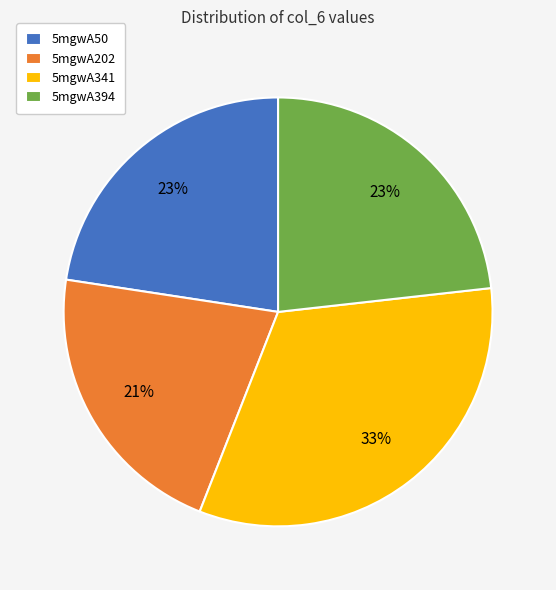

Approximately how many times larger is the value at 5mgwA394 compared to 5mgwA50?

1.0